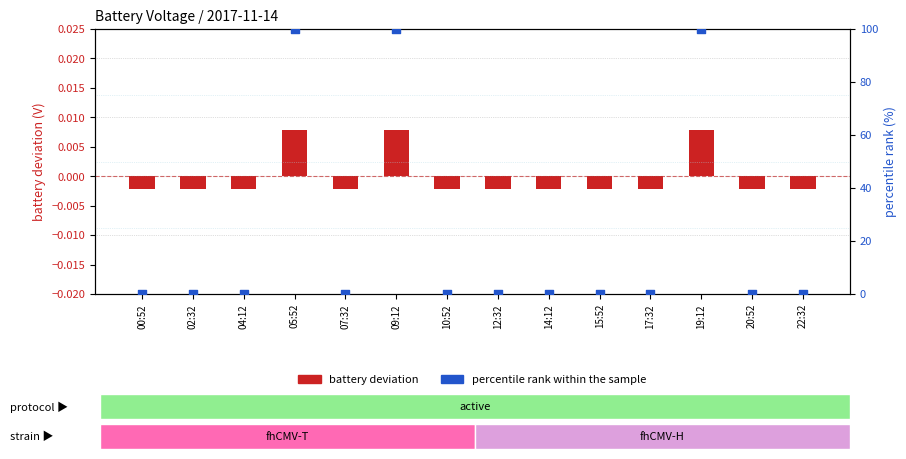

Is the value of percentile rank within sample at 05:52 greater than the value of battery deviation at 19:12?

Yes